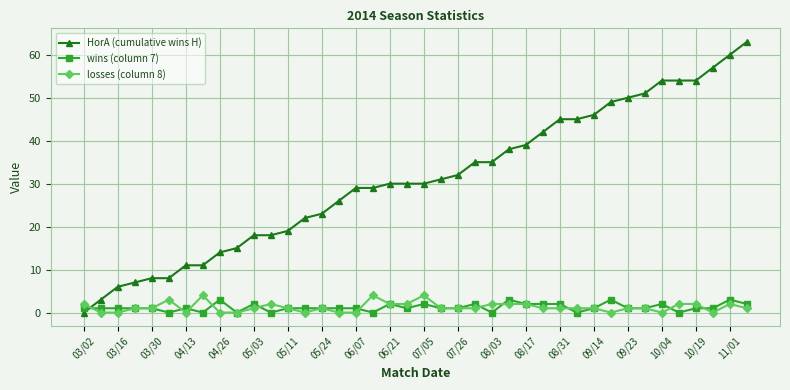

Reading left to right, extract all data points from this chart.

HorA (cumulative wins H): 0	3	6	7	8	8	11	11	14	15	18	18	19	22	23	26	29	29	30	30	30	31	32	35	35	38	39	42	45	45	46	49	50	51	54	54	54	57	60	63
wins (column 7): 1	1	1	1	1	0	1	0	3	0	2	0	1	1	1	1	1	0	2	1	2	1	1	2	0	3	2	2	2	0	1	3	1	1	2	0	1	1	3	2
losses (column 8): 2	0	0	1	1	3	0	4	0	0	1	2	1	0	1	0	0	4	2	2	4	1	1	1	2	2	2	1	1	1	1	0	1	1	0	2	2	0	2	1